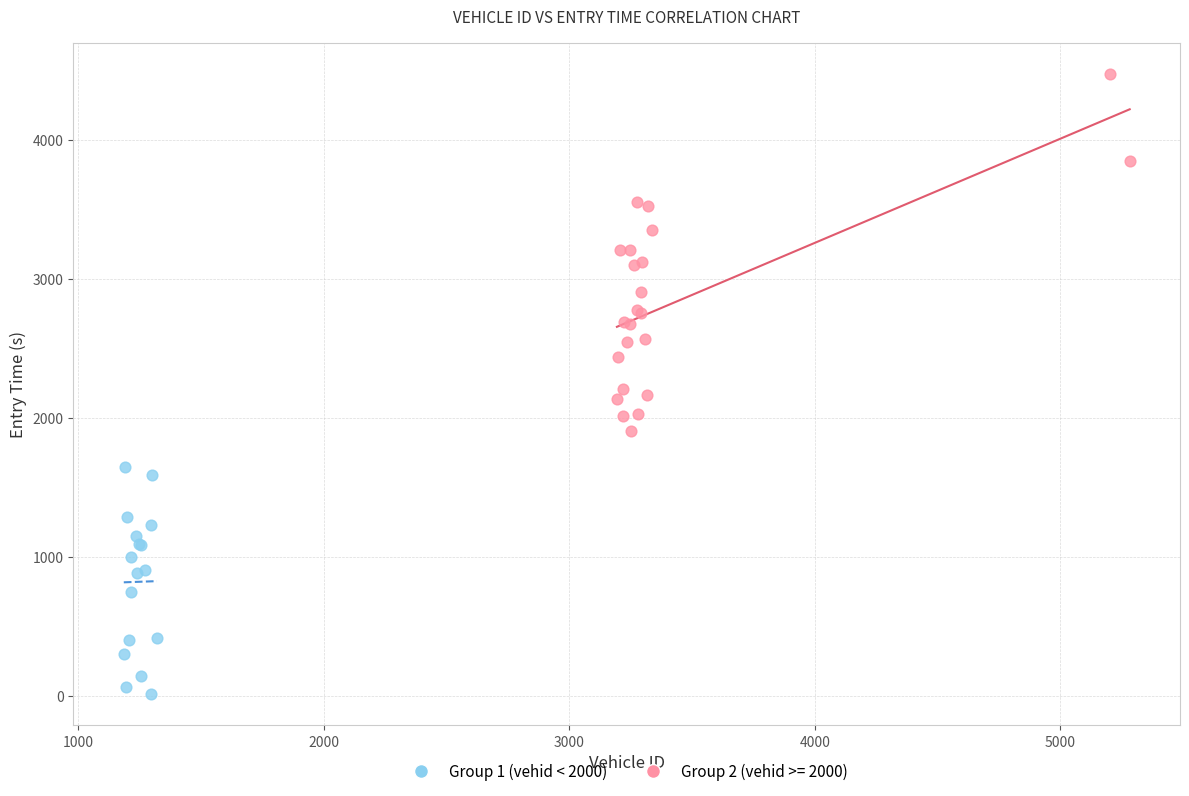

Which series reaches the maximum Y coordinate?

Group 2 (vehid >= 2000)